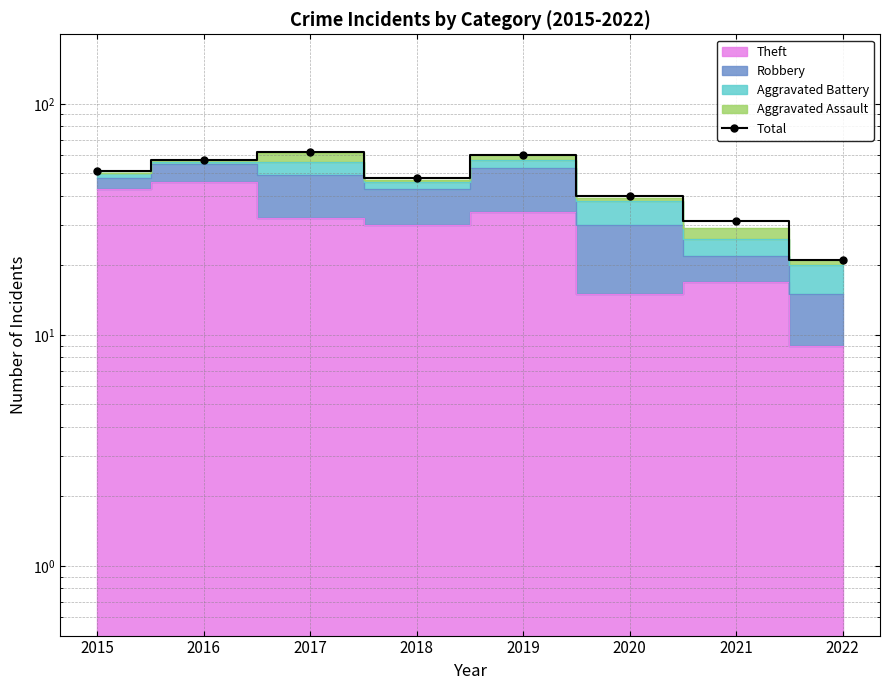

List the labels in order of value, smallest first.

2022, 2021, 2020, 2018, 2015, 2016, 2019, 2017